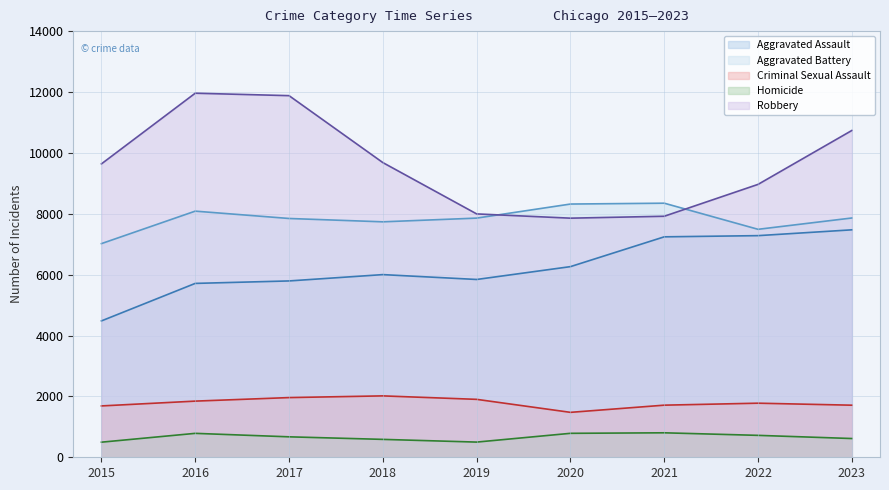

What is the total value across all series at 2019?

24095